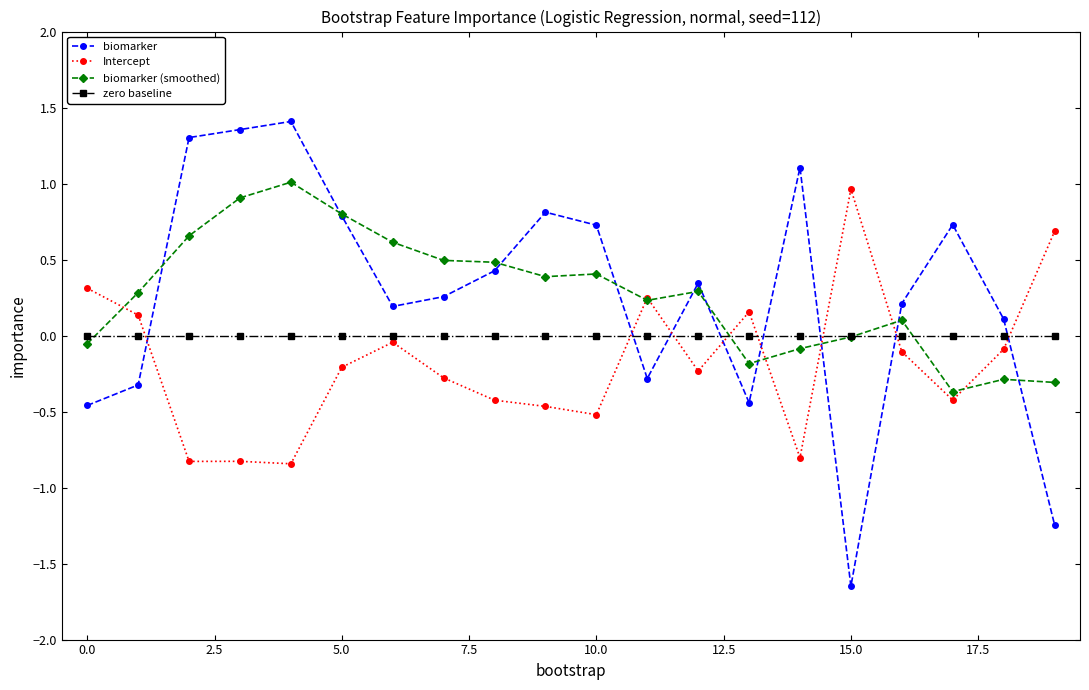

Which series has the largest range (max minus min)?

biomarker